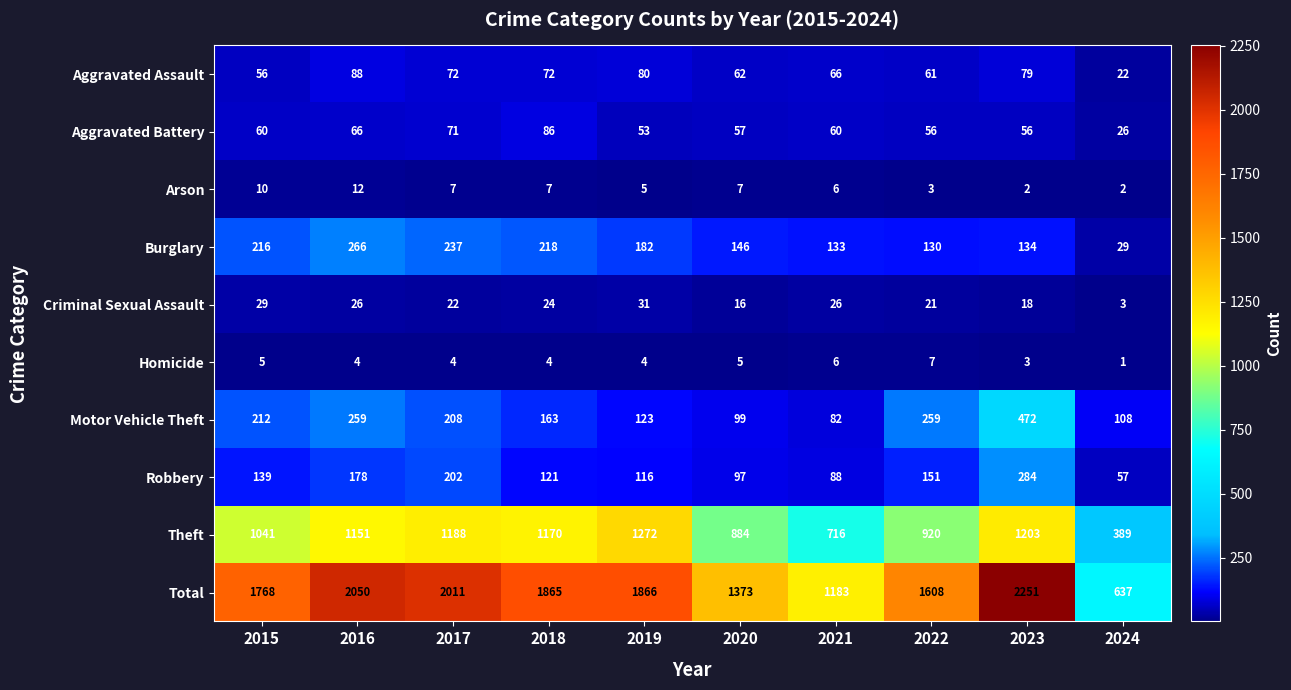

Which series changed the most between 2016 and 2024?

Total